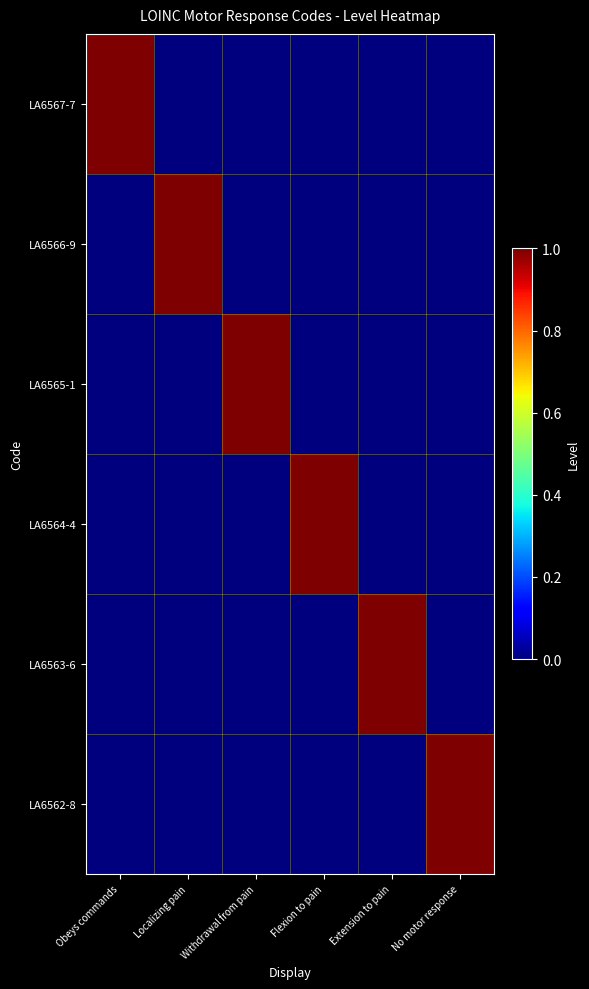

Reading left to right, extract all data points from this chart.

LA6567-7: Obeys commands=1	Localizing pain=0	Withdrawal from pain=0	Flexion to pain=0	Extension to pain=0	No motor response=0
LA6566-9: Obeys commands=0	Localizing pain=1	Withdrawal from pain=0	Flexion to pain=0	Extension to pain=0	No motor response=0
LA6565-1: Obeys commands=0	Localizing pain=0	Withdrawal from pain=1	Flexion to pain=0	Extension to pain=0	No motor response=0
LA6564-4: Obeys commands=0	Localizing pain=0	Withdrawal from pain=0	Flexion to pain=1	Extension to pain=0	No motor response=0
LA6563-6: Obeys commands=0	Localizing pain=0	Withdrawal from pain=0	Flexion to pain=0	Extension to pain=1	No motor response=0
LA6562-8: Obeys commands=0	Localizing pain=0	Withdrawal from pain=0	Flexion to pain=0	Extension to pain=0	No motor response=1